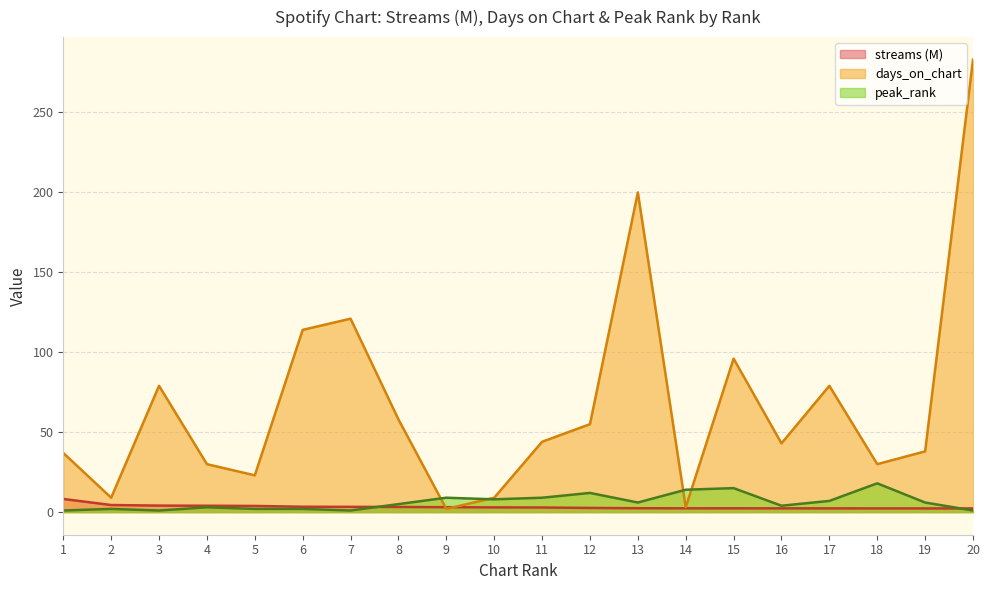

Is it true that peak_rank equals 1.0 at 20?

True